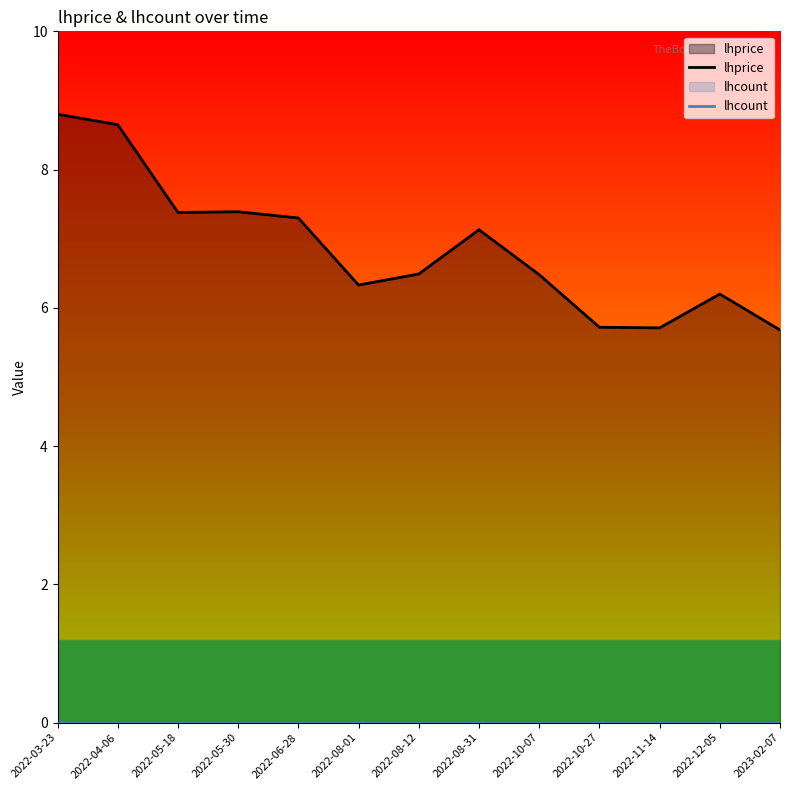

At 2022-08-01, list the series in order from smallest to largest.

lhcount, lhprice